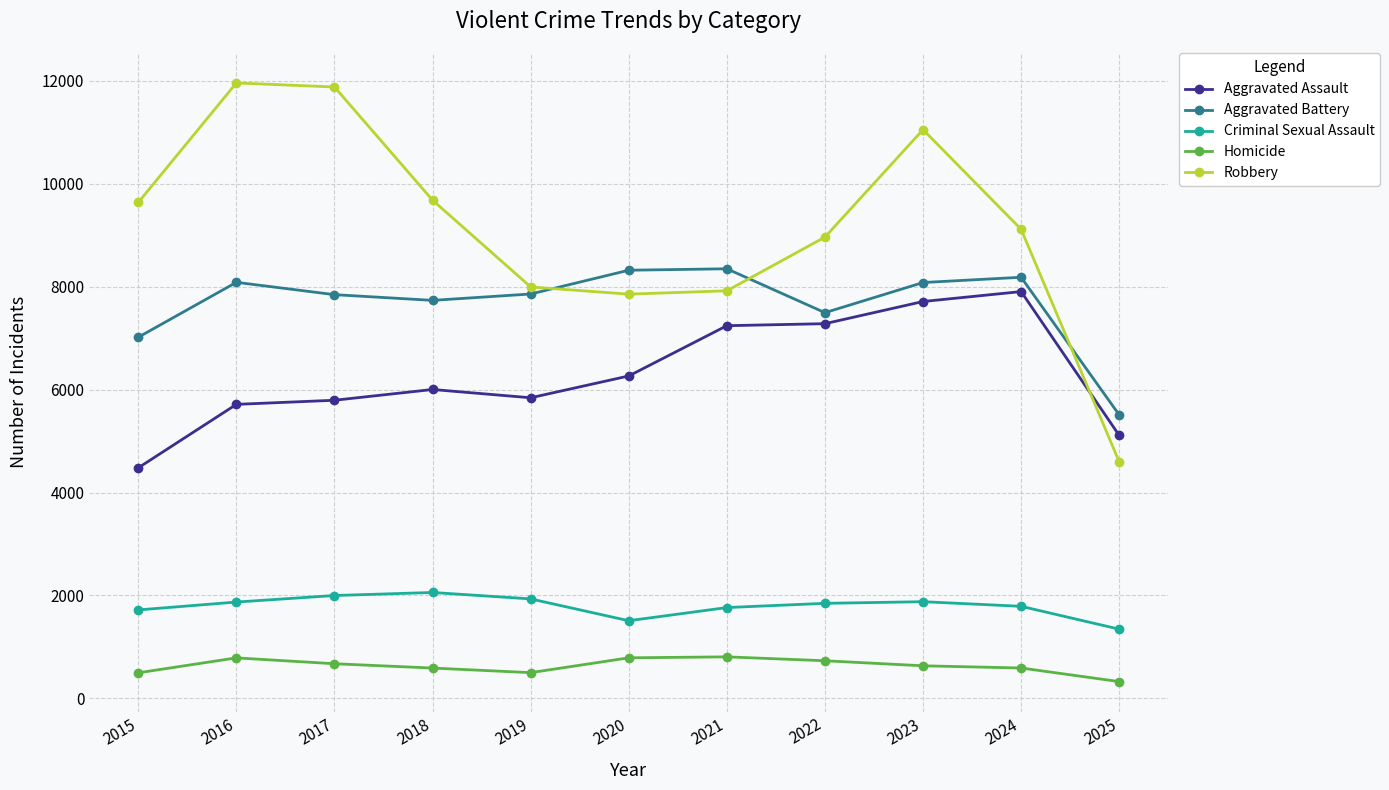

True or false: Criminal Sexual Assault and Robbery intersect in this chart.

False